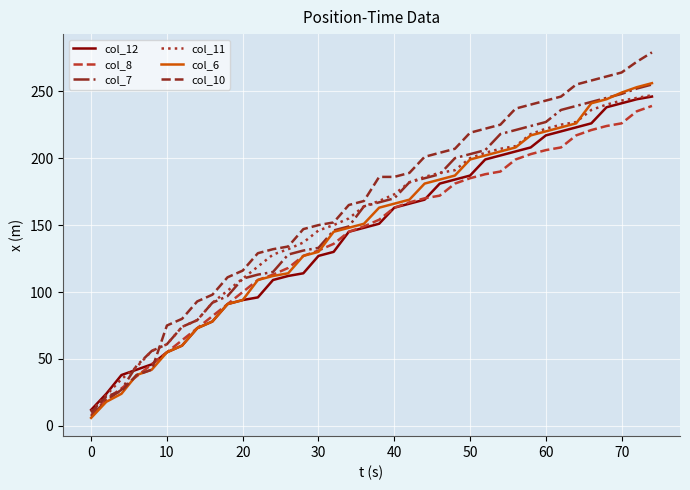

Which series has the widest spread of values?

col_10